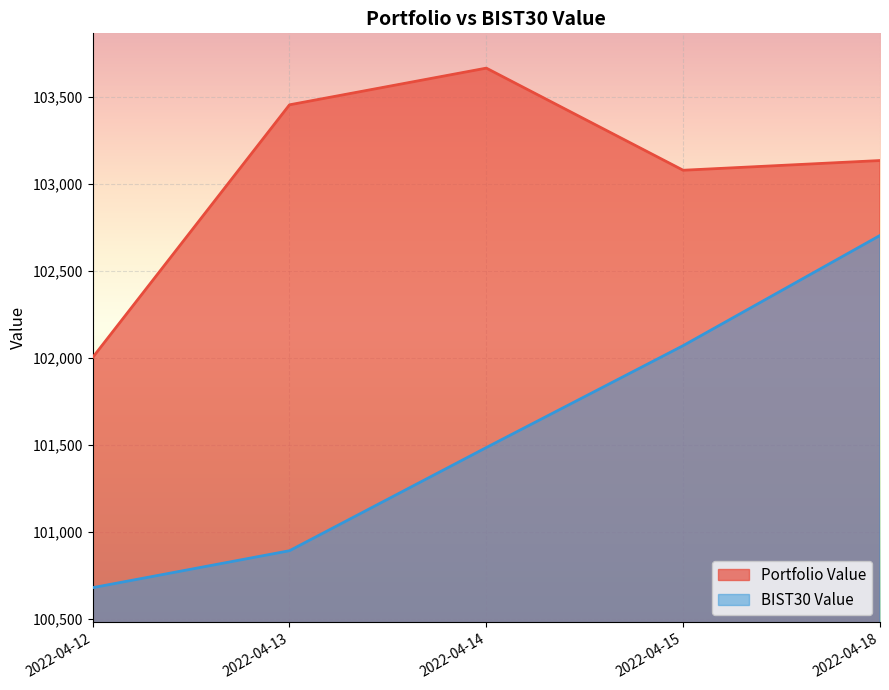

What is the greatest value displayed?

103663.7